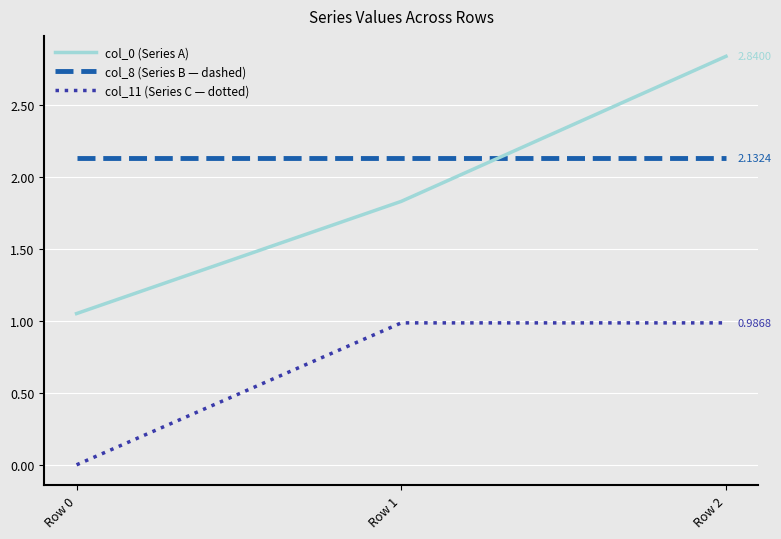

True or false: col_0 (Series A) has a value of 1.0 at Row 1.

False